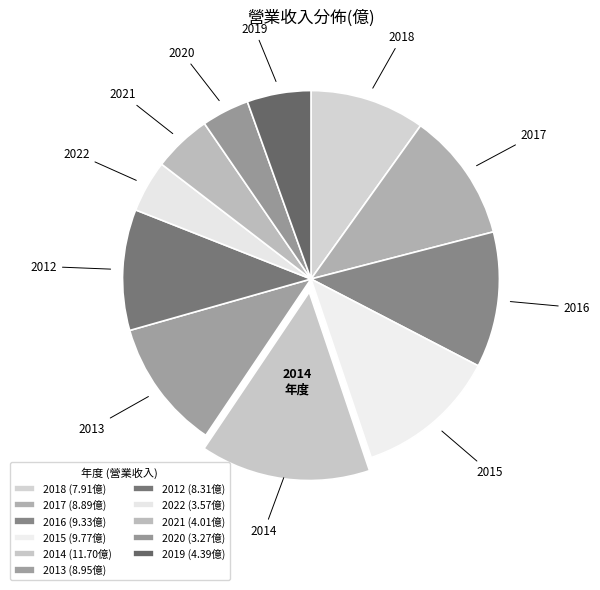

To the nearest percent, what is the combined percentage of 2016 and 2021?

17%